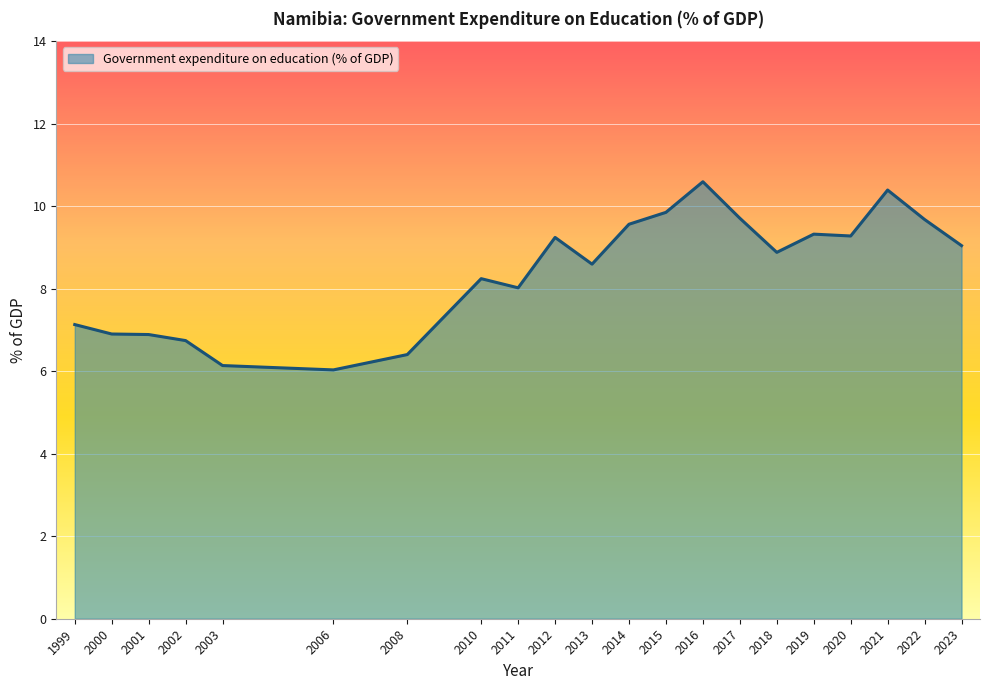

What is the greatest value displayed?

10.6